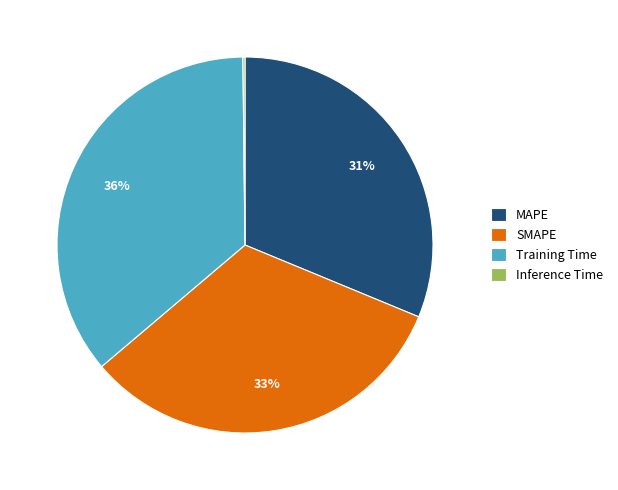

Is there any slice that represents more than half of the pie?

No